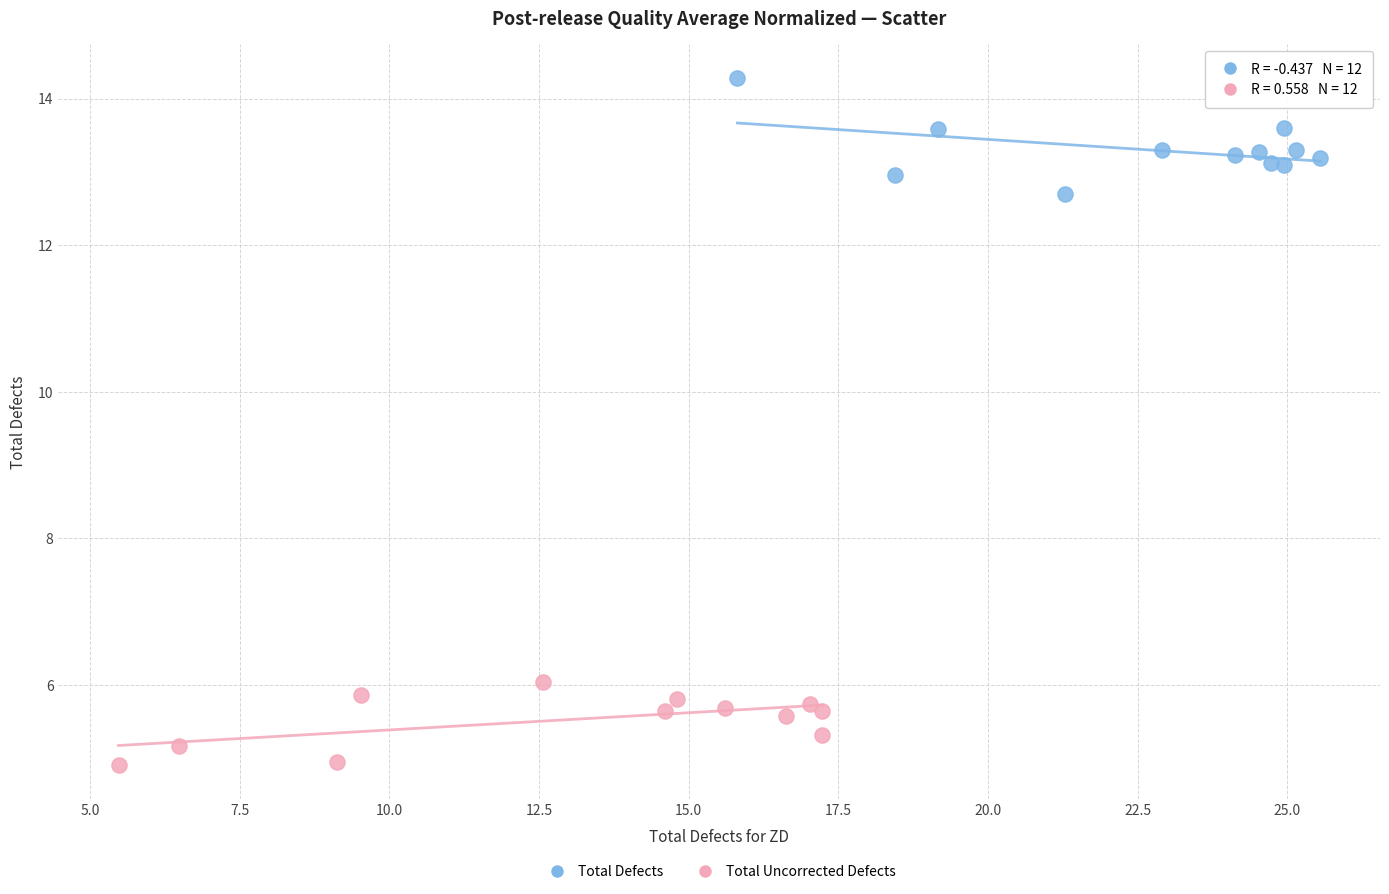

Which series has the widest spread of Y values?

Total Defects